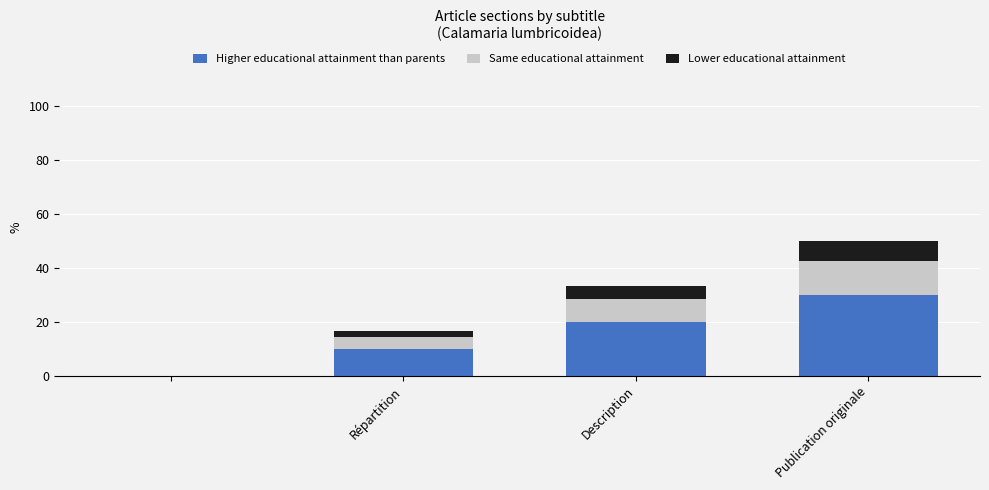

What is the highest value of the Higher educational attainment than parents series?

30.0